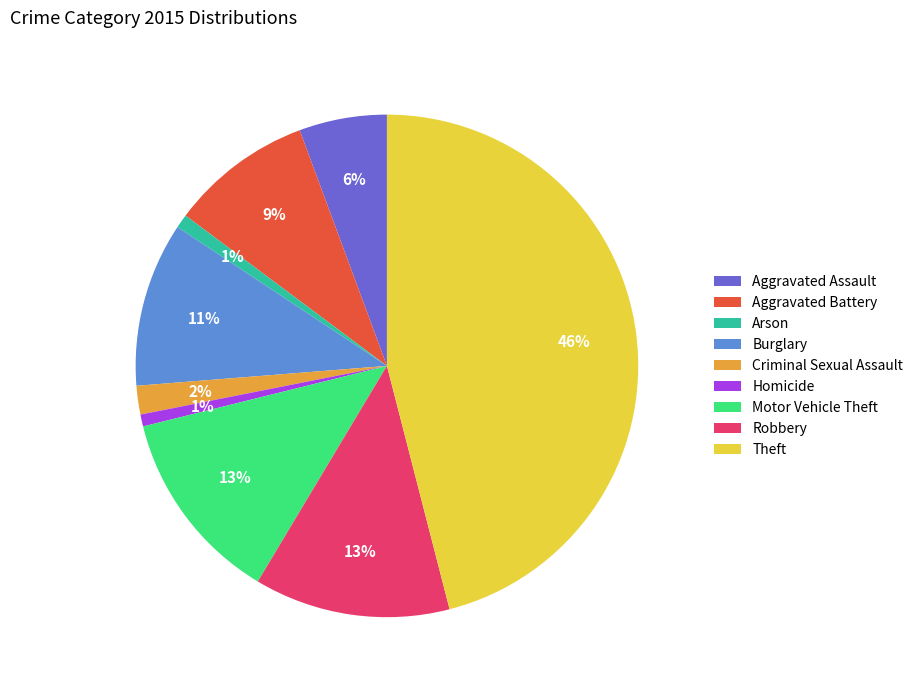

Which slice is the largest?

Theft